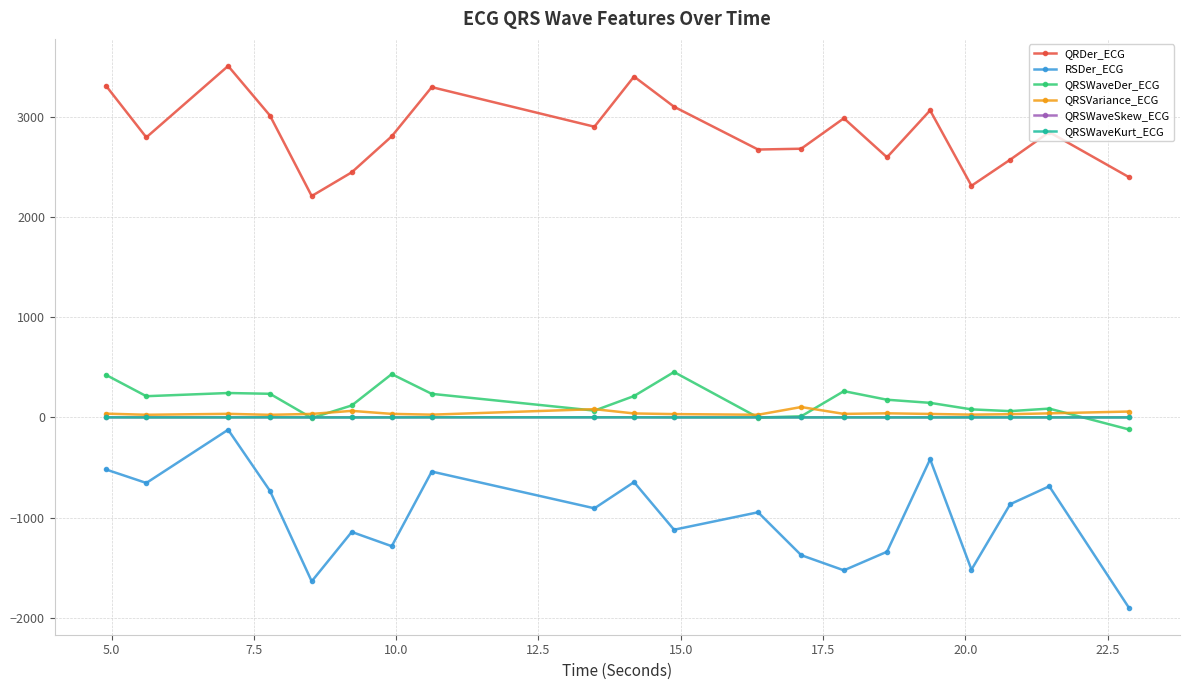

What is the difference between the maximum and minimum values in the RSDer_ECG series?

1776.6